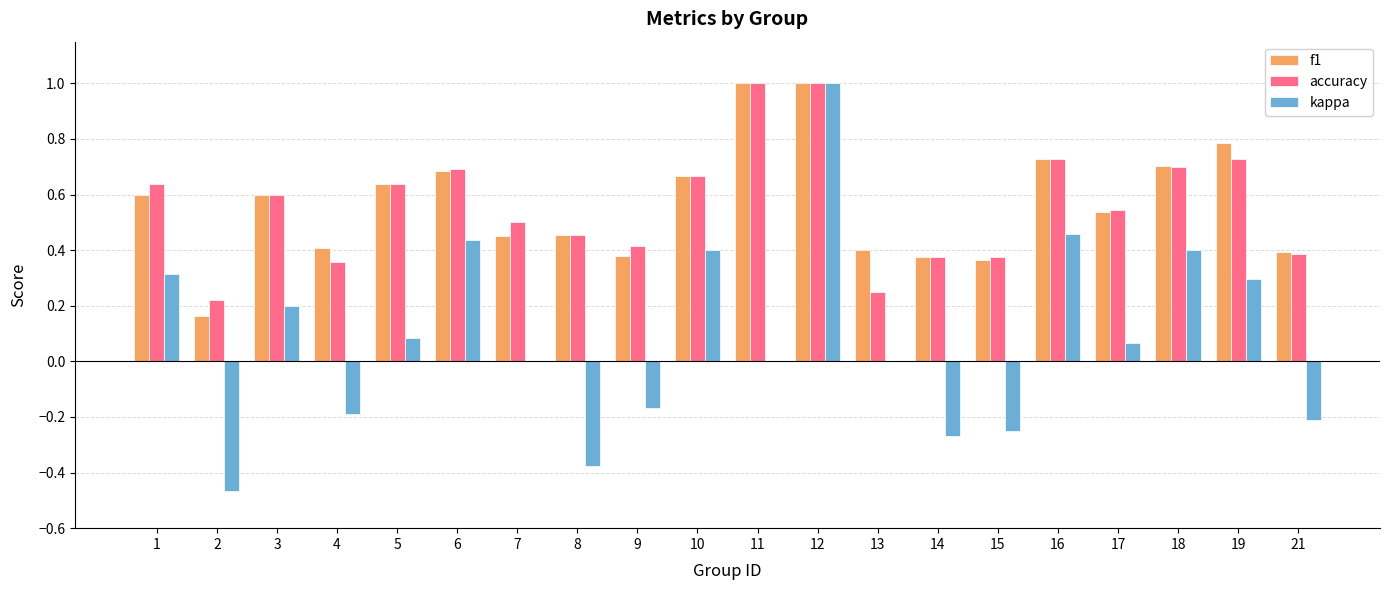

Is the value of kappa at 8 greater than the value of f1 at 2?

No